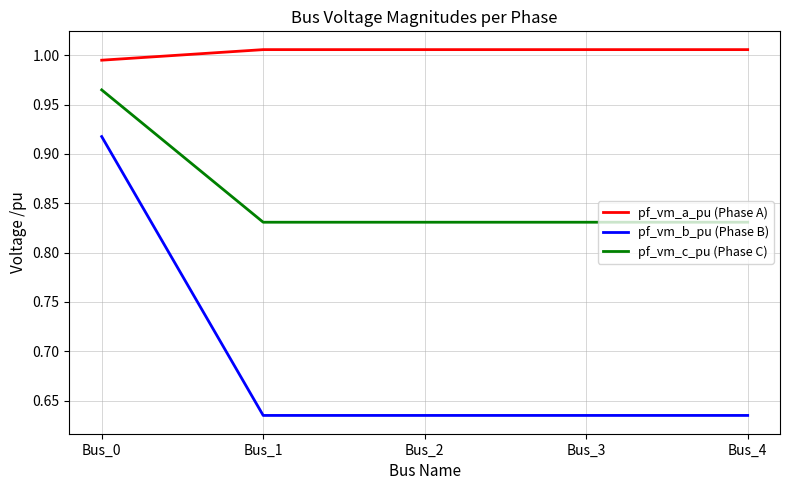

True or false: pf_vm_c_pu (Phase C) and pf_vm_a_pu (Phase A) intersect in this chart.

False